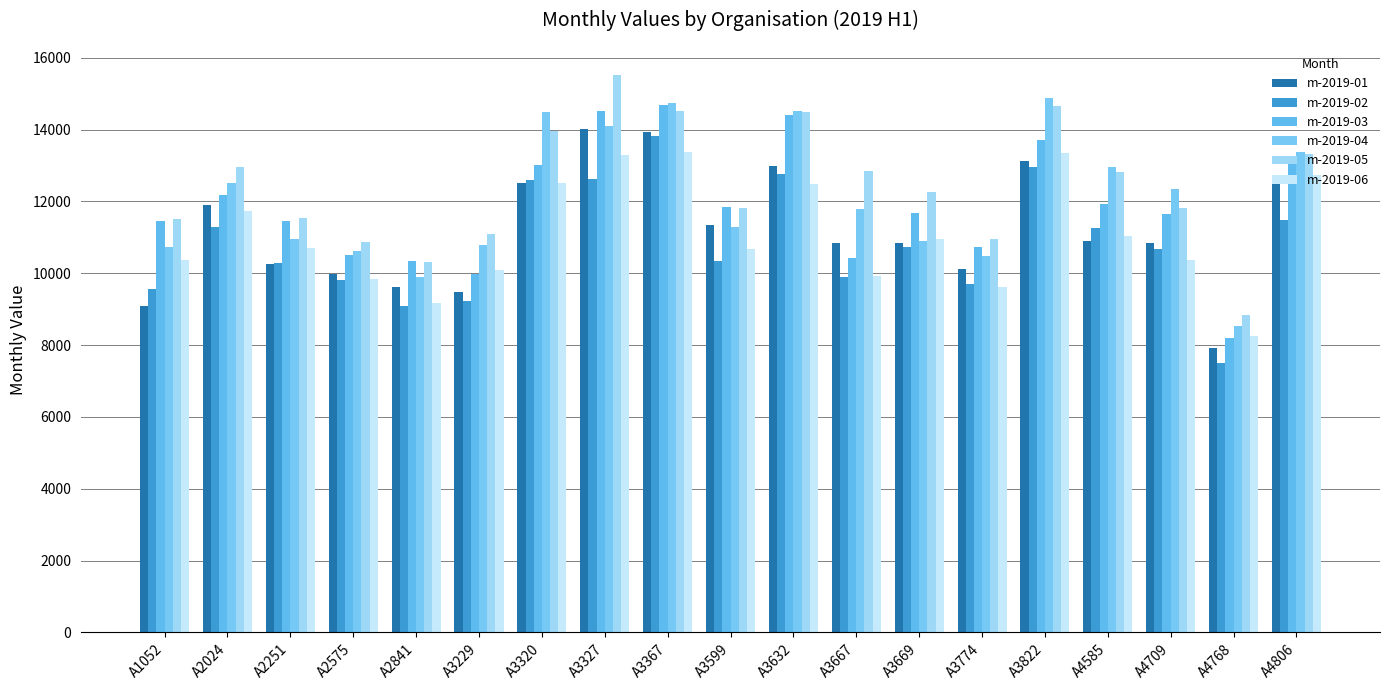

Are the bars horizontal?

No